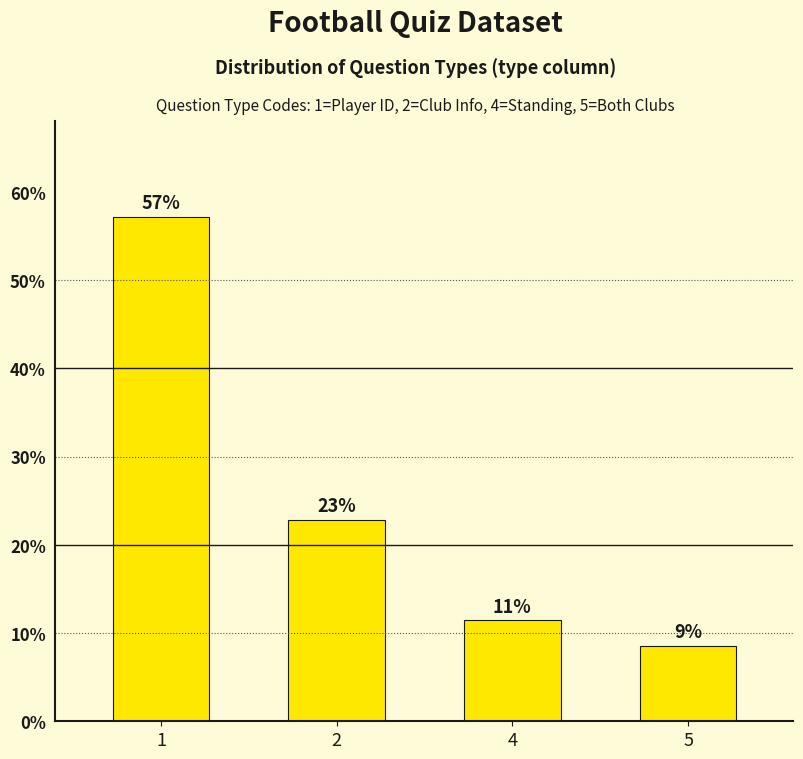

Rank the categories by value from highest to lowest.

1, 2, 4, 5